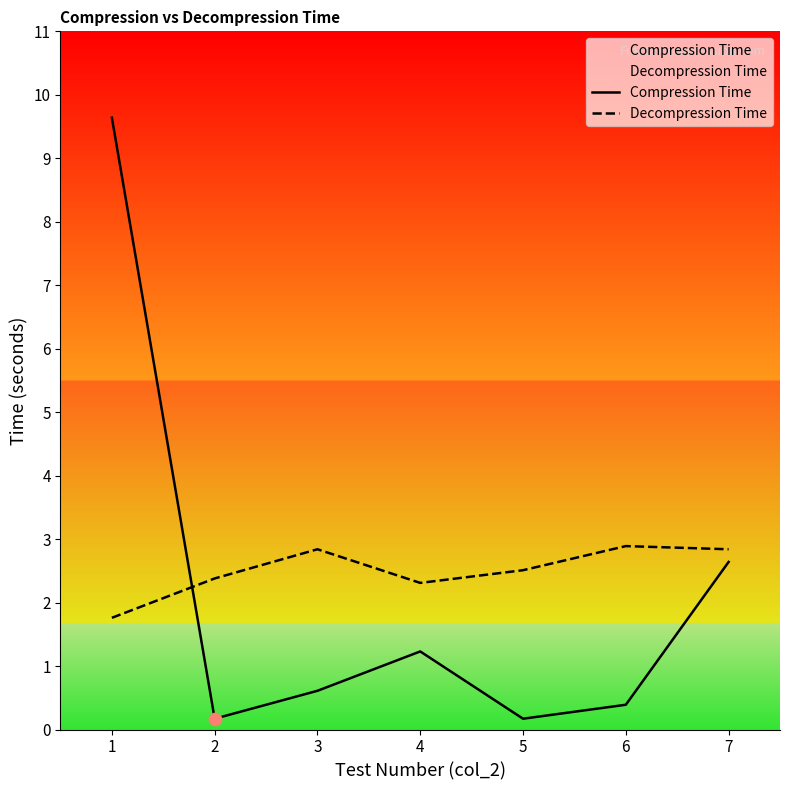

Which series has the largest Y range (max minus min)?

Compression Time